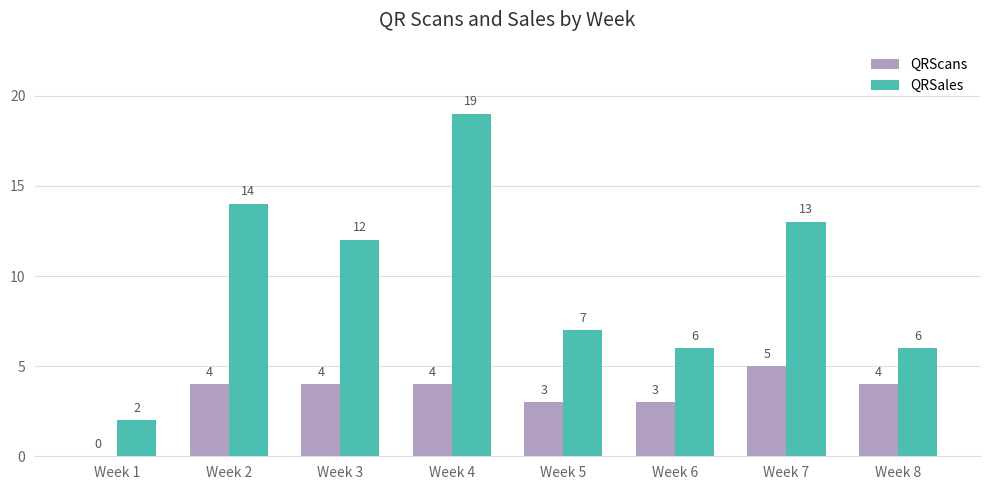

What is the sum of the QRSales values at Week 6 and Week 2?

20